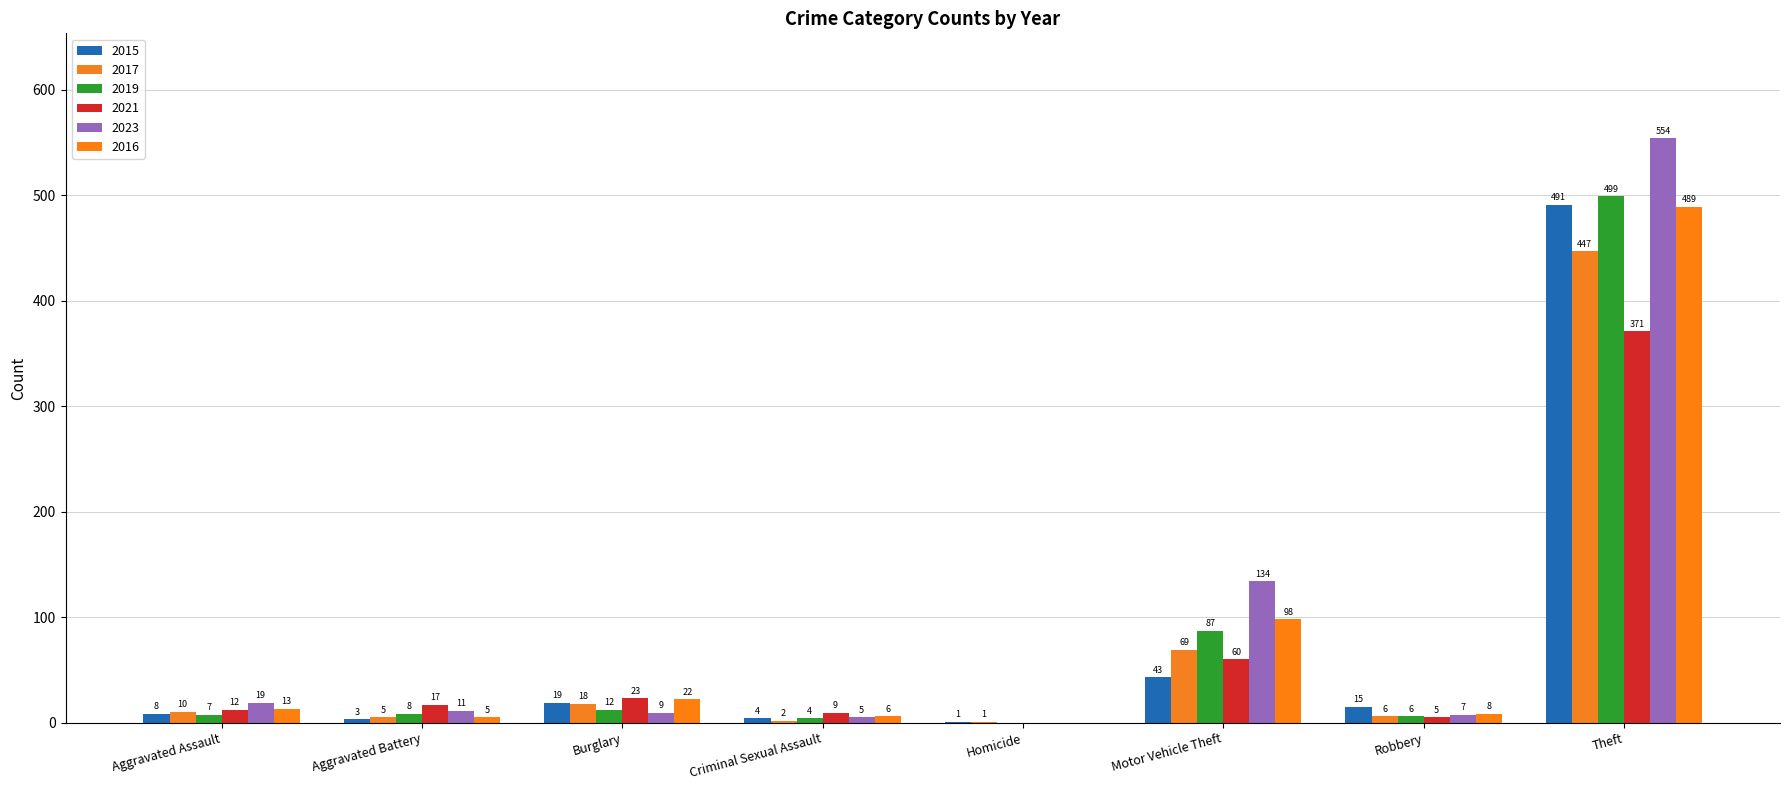

What is the lowest value of the 2015 series?

1